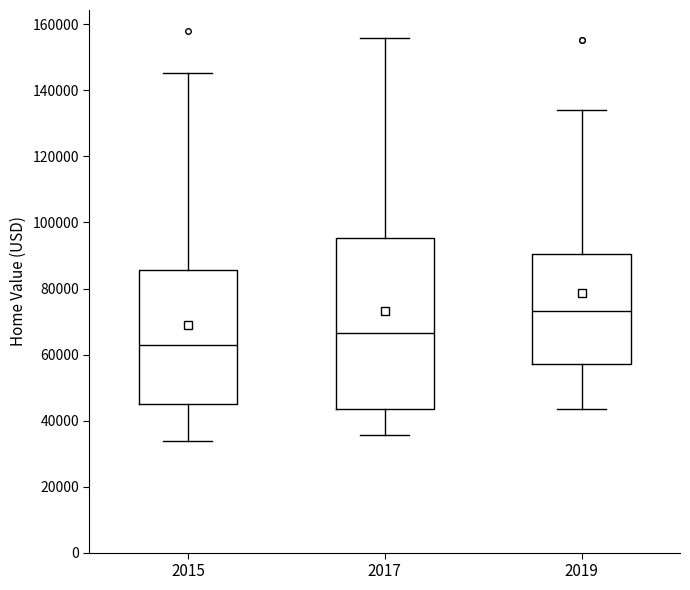

Reading left to right, transcribe this box plot: for each box, give where its median line is, the range the box spans, and where its two whiskers end, as read against the y-axis. The values are not printed on the chart, so give them approximately, as read against the axis.

2015: median 64000, box 44000 to 86000, whiskers 34000 to 146000
2017: median 66000, box 44000 to 96000, whiskers 36000 to 156000
2019: median 74000, box 58000 to 90000, whiskers 44000 to 134000